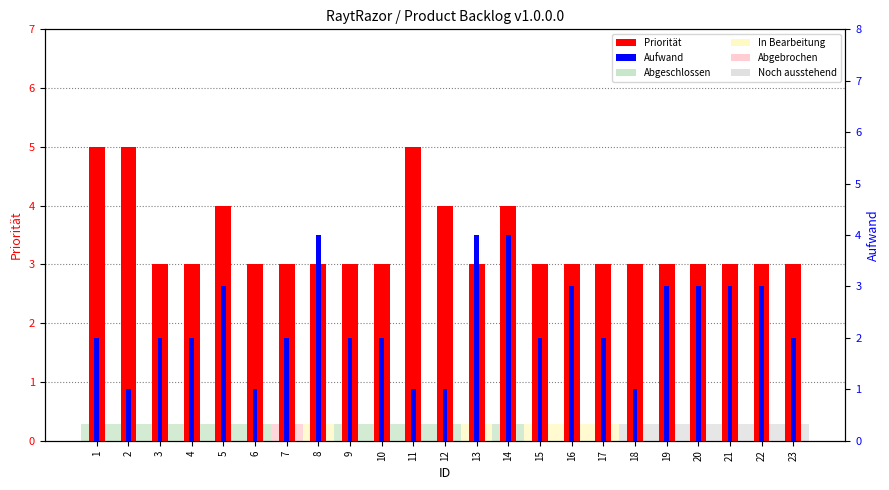

True or false: Priorität has a value of 1 at 14.

False